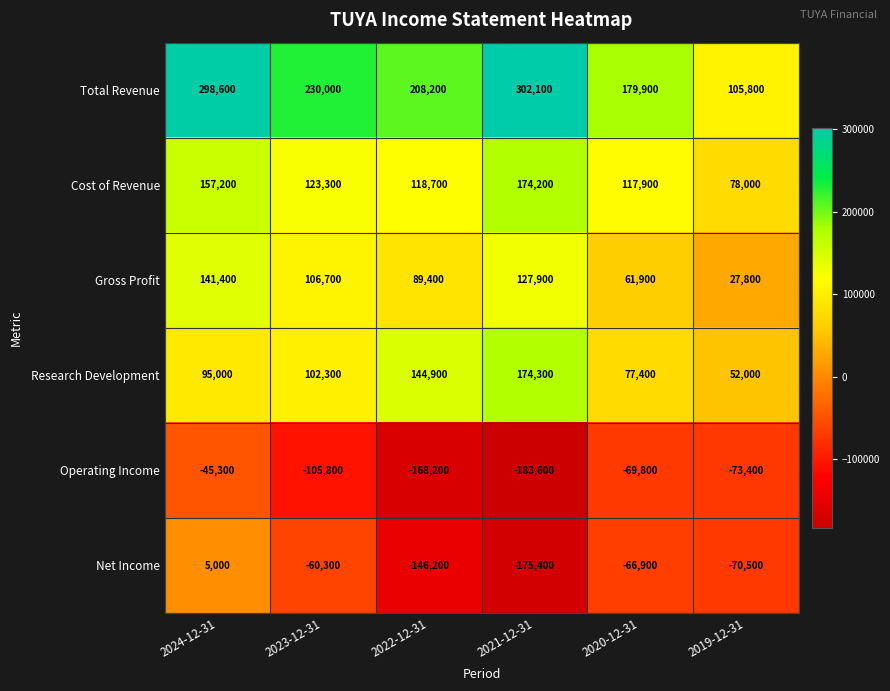

Which category has the lowest value in the Cost of Revenue series?

2019-12-31